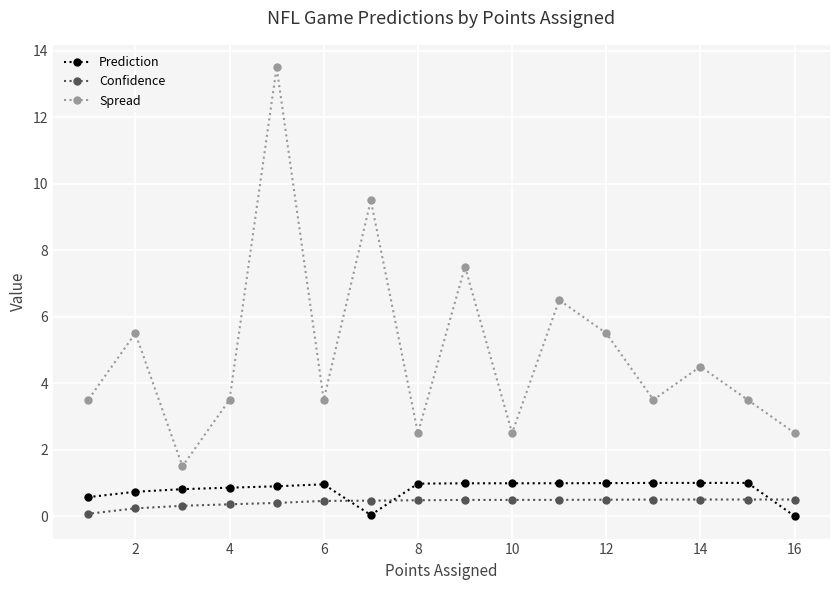

Which series changed the most between 2 and 4?

Spread